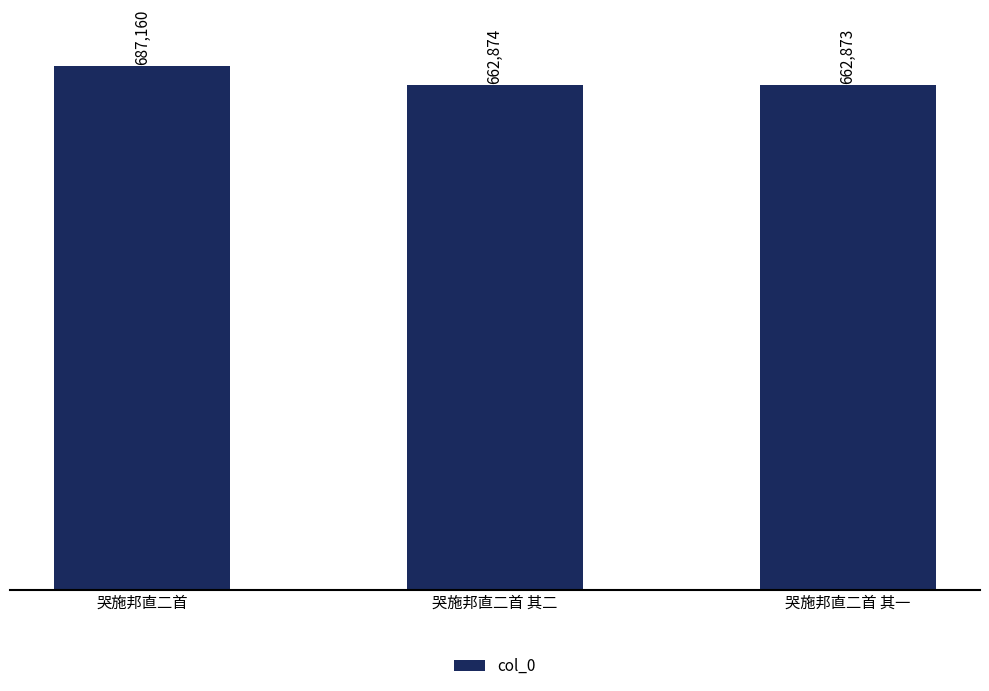

What is the label of the 2nd bar from the right?

哭施邦直二首 其二